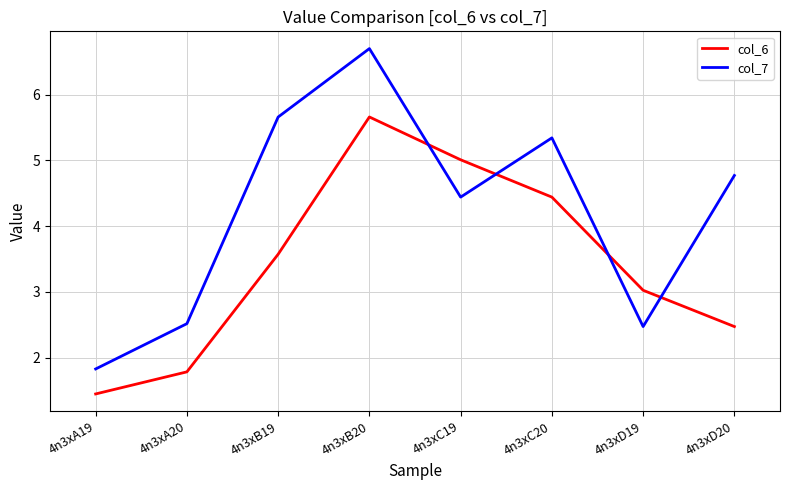

True or false: col_7 has a value of 0.8 at 4n3xA20.

False